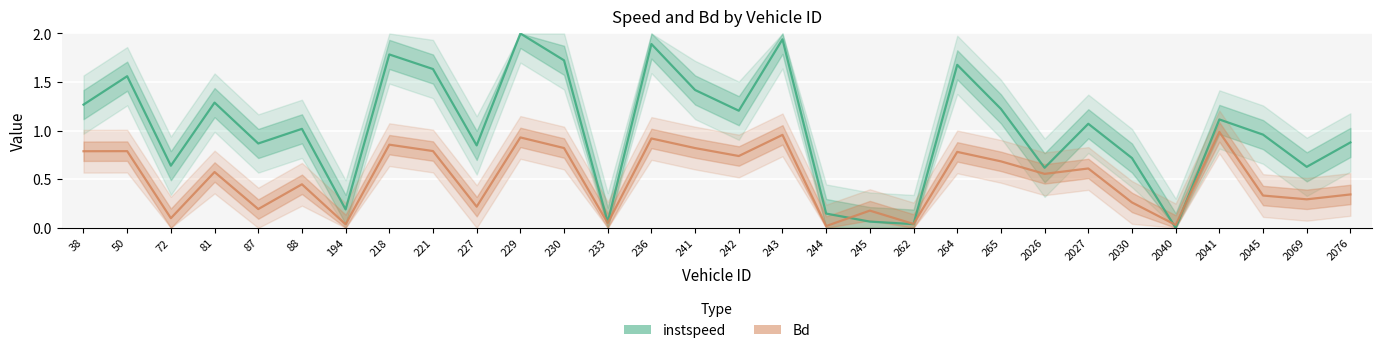

List the series in order of their peak value, highest first.

instspeed, Bd